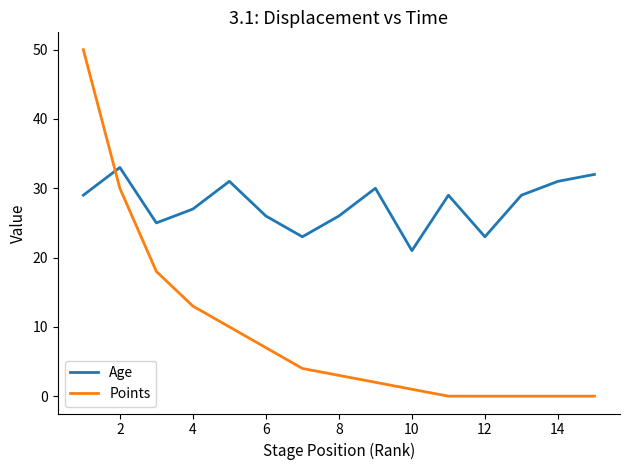

True or false: Age and Points cross at least once.

True